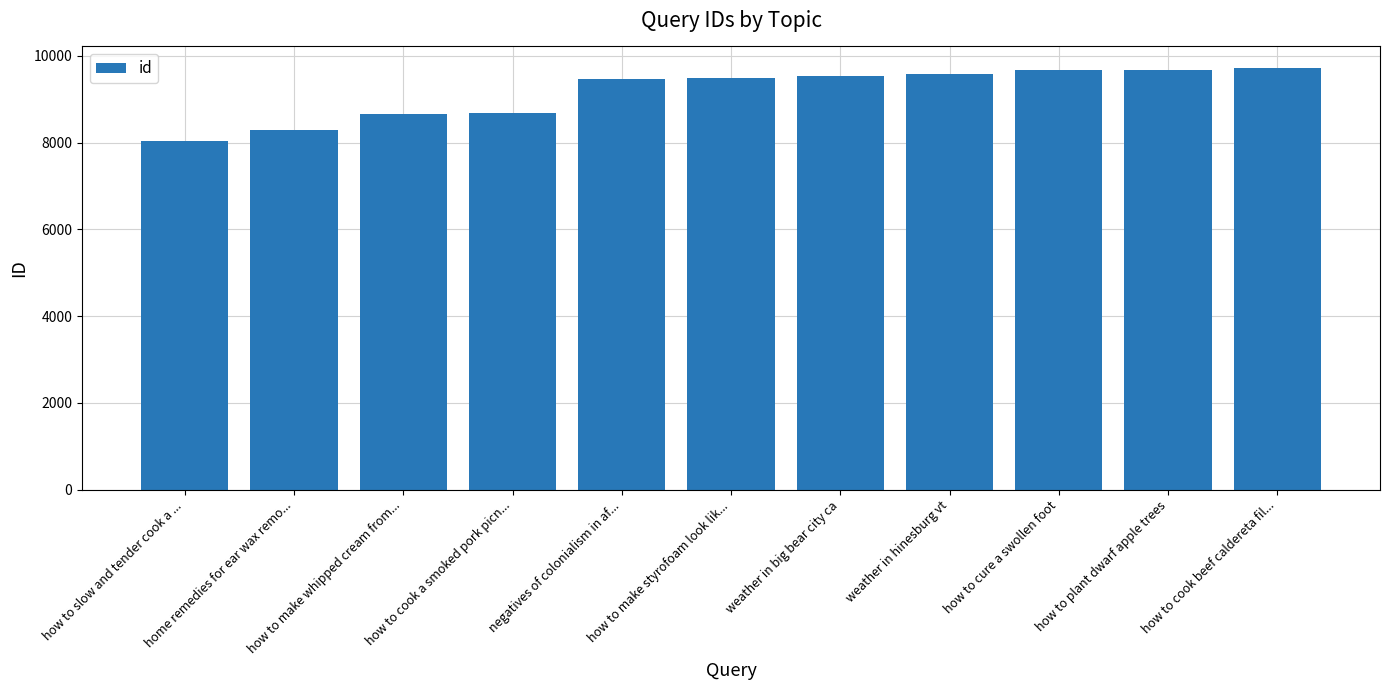

What is the label of the 6th bar from the left?

how to make styrofoam look lik...